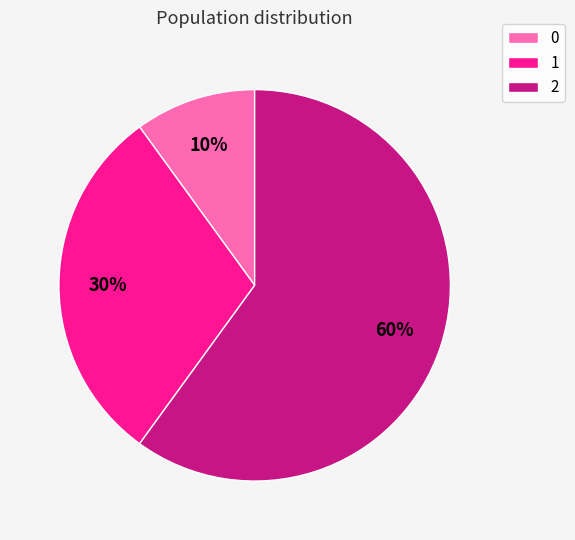

To the nearest percent, what percentage of the pie is 0?

10%